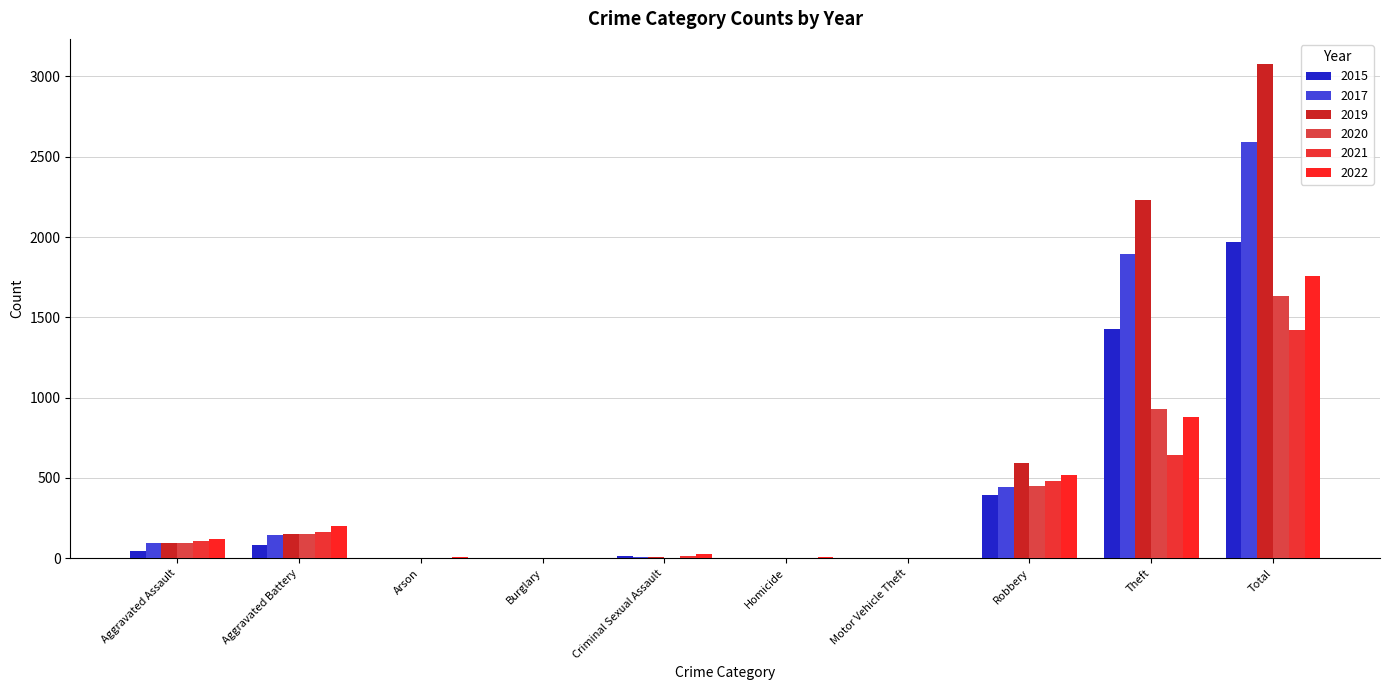

Is it true that 2017 equals 2 at Motor Vehicle Theft?

True